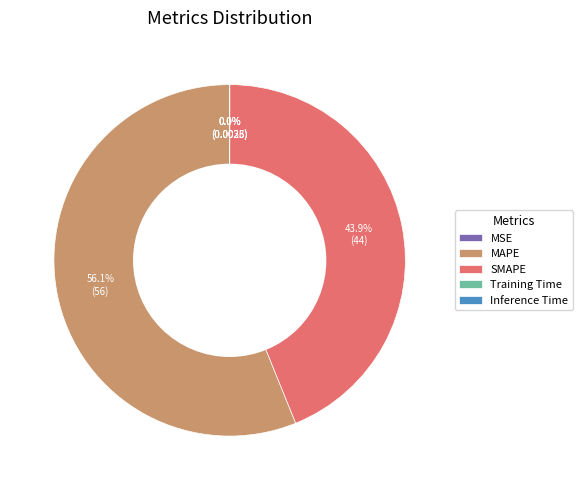

What is the largest slice in the pie chart?

MAPE